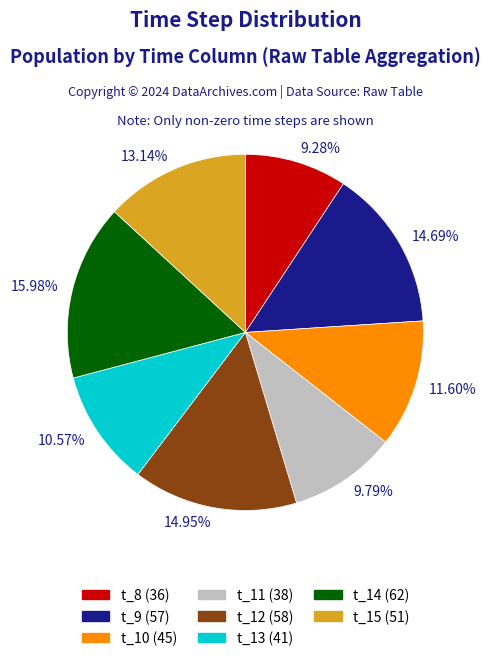

Count the number of slices in the pie.

8